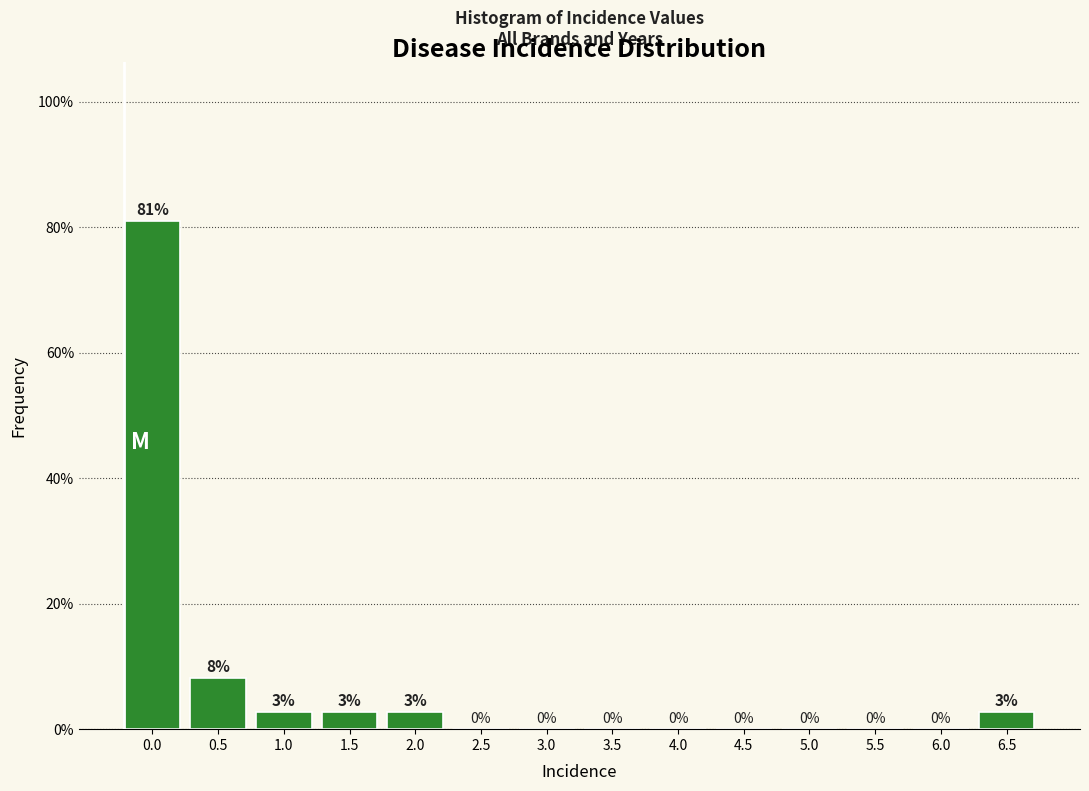

Which has a higher value, 4.5 or 1.5?

1.5